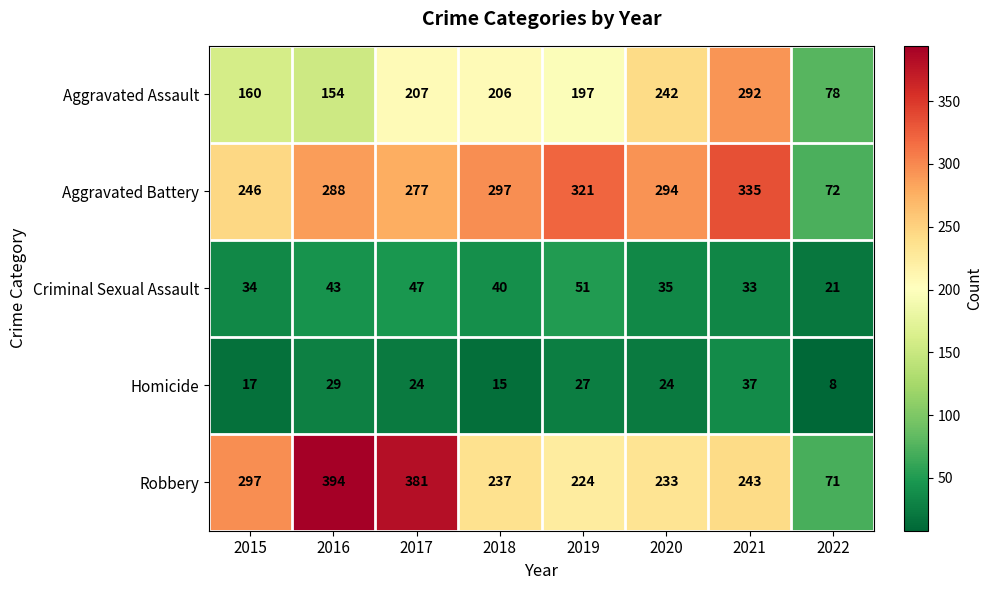

Which series has the widest spread of values?

Robbery